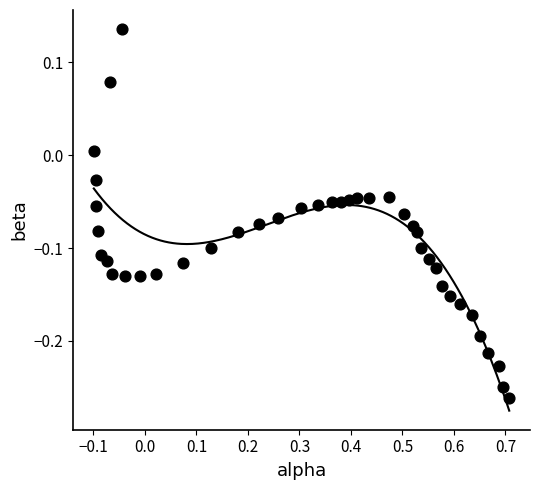

What is the range of Y values (max minus min)?

0.4